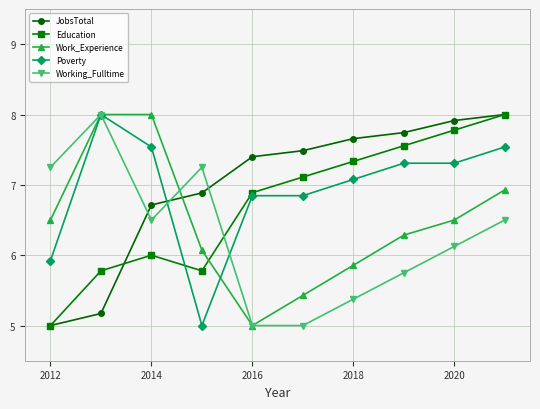

True or false: Working_Fulltime has more than 0 interior local peaks.

True